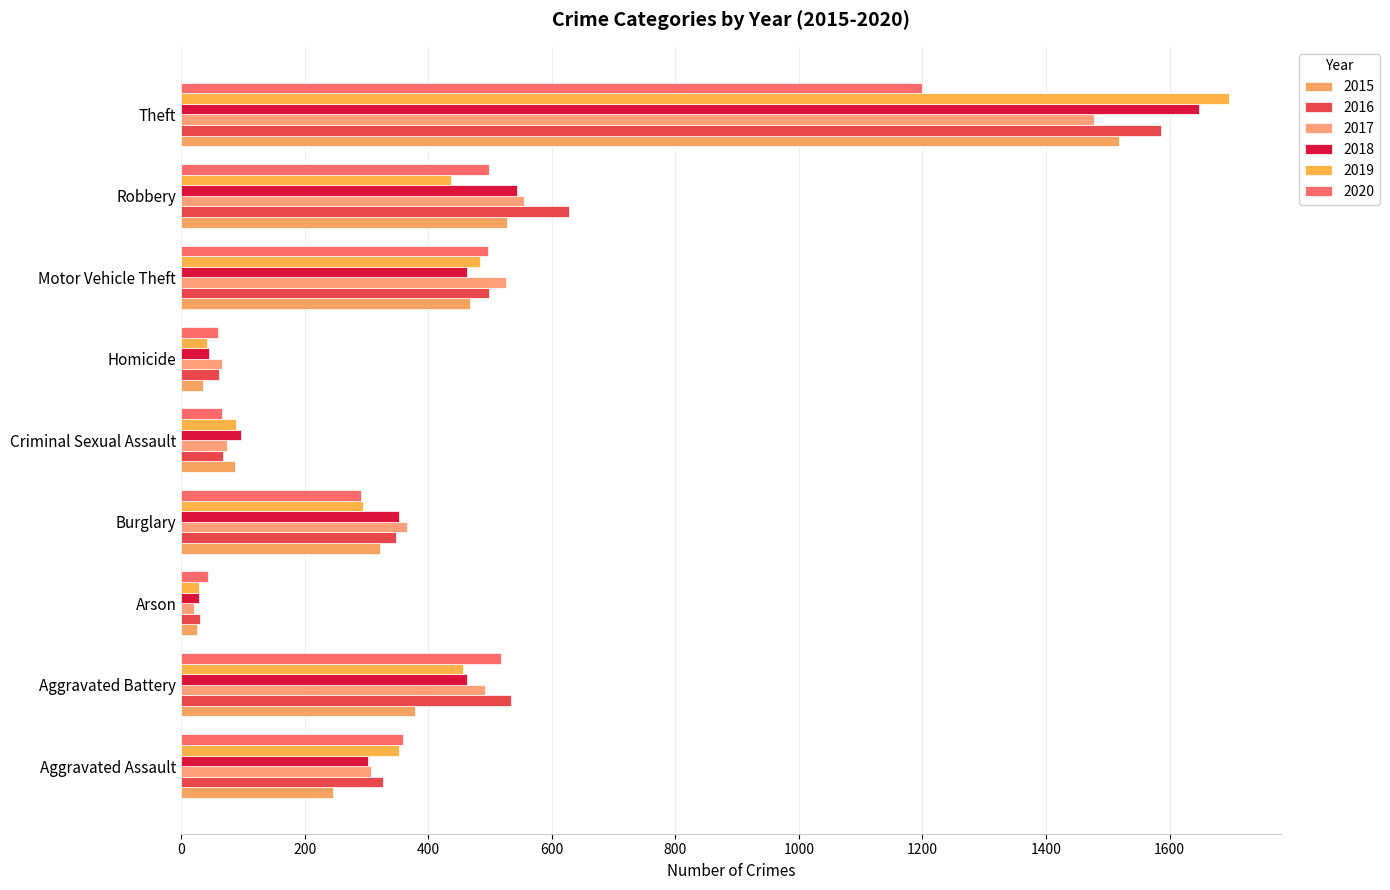

Reading left to right, extract all data points from this chart.

2015: Aggravated Assault=246	Aggravated Battery=379	Arson=26	Burglary=321	Criminal Sexual Assault=87	Homicide=36	Motor Vehicle Theft=468	Robbery=527	Theft=1518
2016: Aggravated Assault=327	Aggravated Battery=534	Arson=31	Burglary=348	Criminal Sexual Assault=67	Homicide=61	Motor Vehicle Theft=498	Robbery=628	Theft=1586
2017: Aggravated Assault=308	Aggravated Battery=491	Arson=20	Burglary=366	Criminal Sexual Assault=74	Homicide=66	Motor Vehicle Theft=526	Robbery=555	Theft=1478
2018: Aggravated Assault=302	Aggravated Battery=463	Arson=29	Burglary=352	Criminal Sexual Assault=96	Homicide=45	Motor Vehicle Theft=462	Robbery=544	Theft=1647
2019: Aggravated Assault=352	Aggravated Battery=456	Arson=28	Burglary=295	Criminal Sexual Assault=89	Homicide=42	Motor Vehicle Theft=484	Robbery=436	Theft=1696
2020: Aggravated Assault=359	Aggravated Battery=517	Arson=43	Burglary=291	Criminal Sexual Assault=66	Homicide=59	Motor Vehicle Theft=497	Robbery=499	Theft=1199